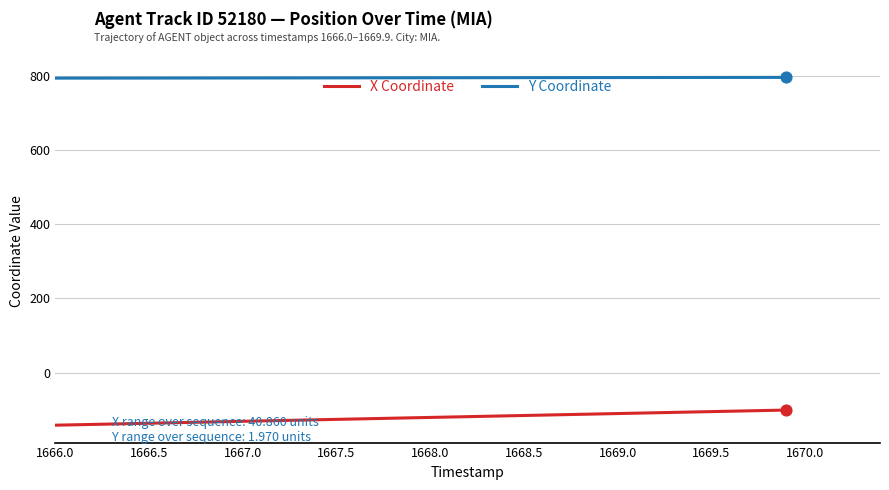

True or false: Y Coordinate and X Coordinate cross at least once.

False